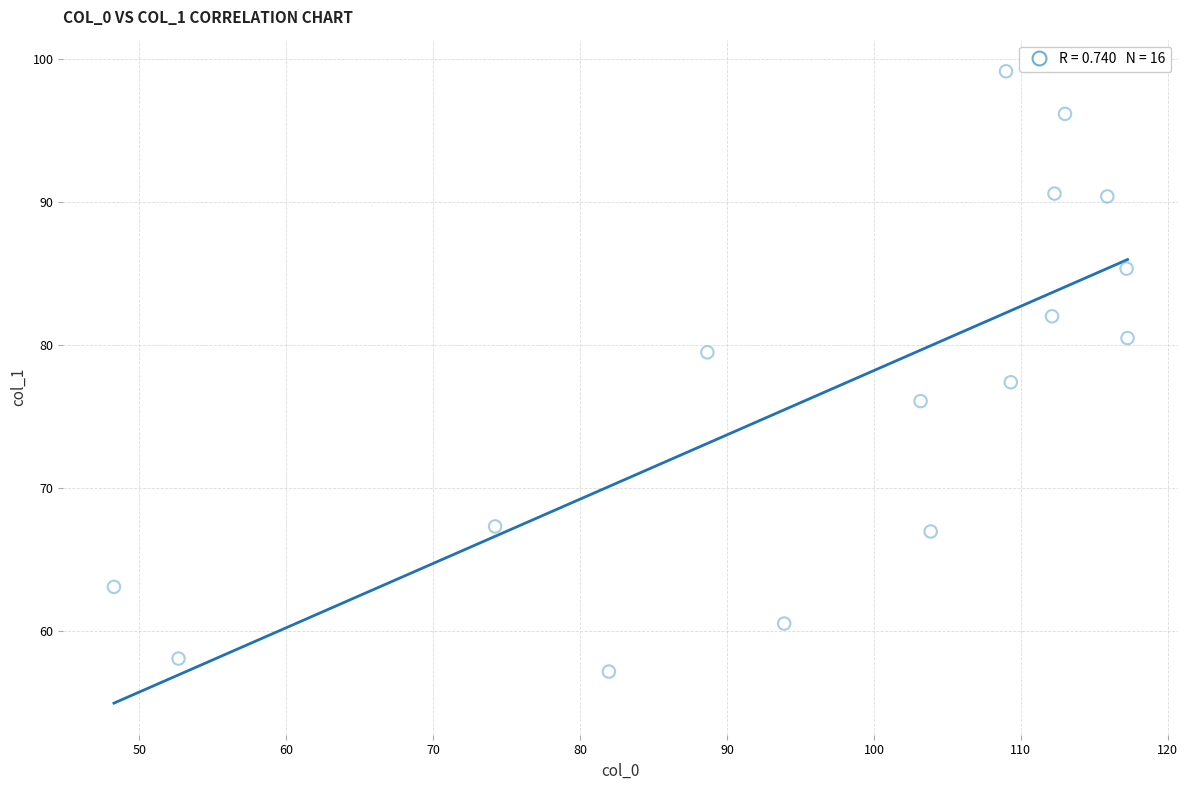

What is the range of X values (max minus min)?

69.0